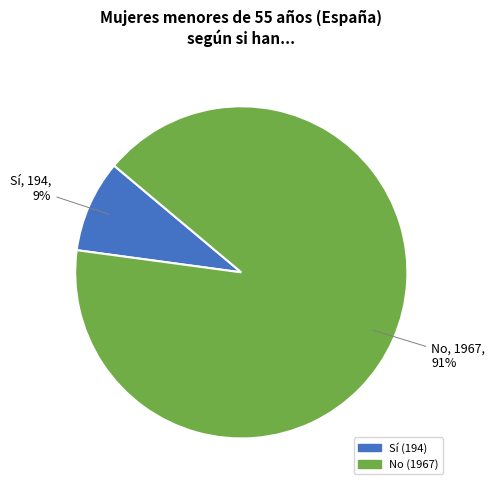

To the nearest percent, what is the difference between the Sí and No slice percentages?

82%